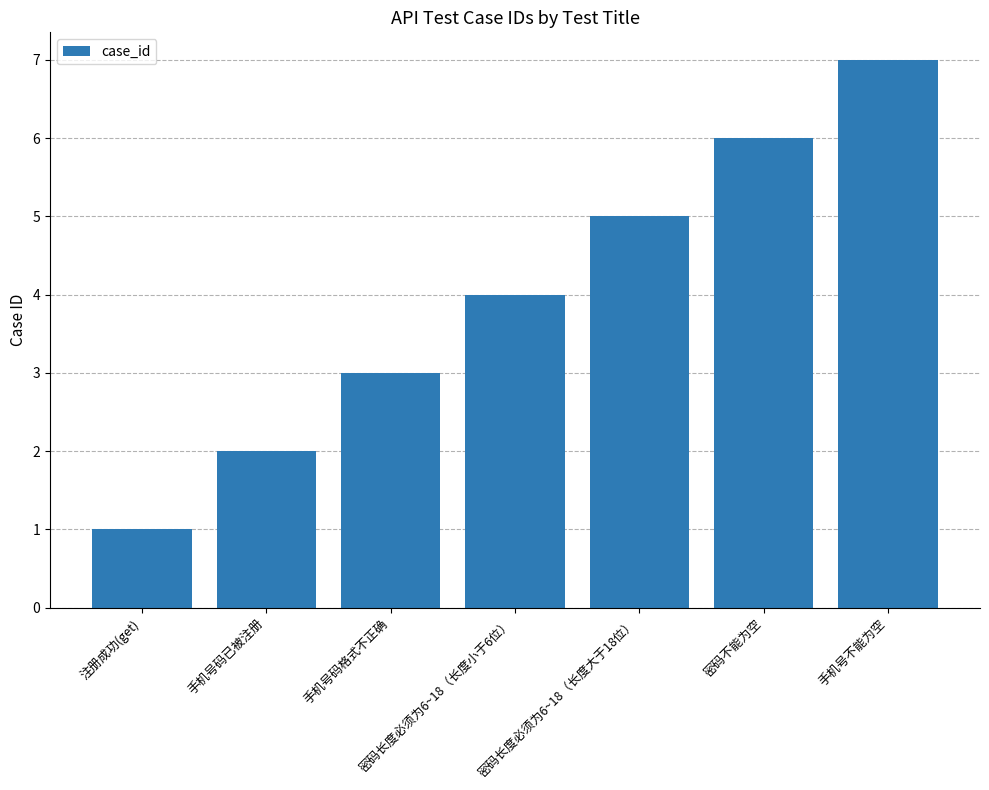

How many values are below 4?

3